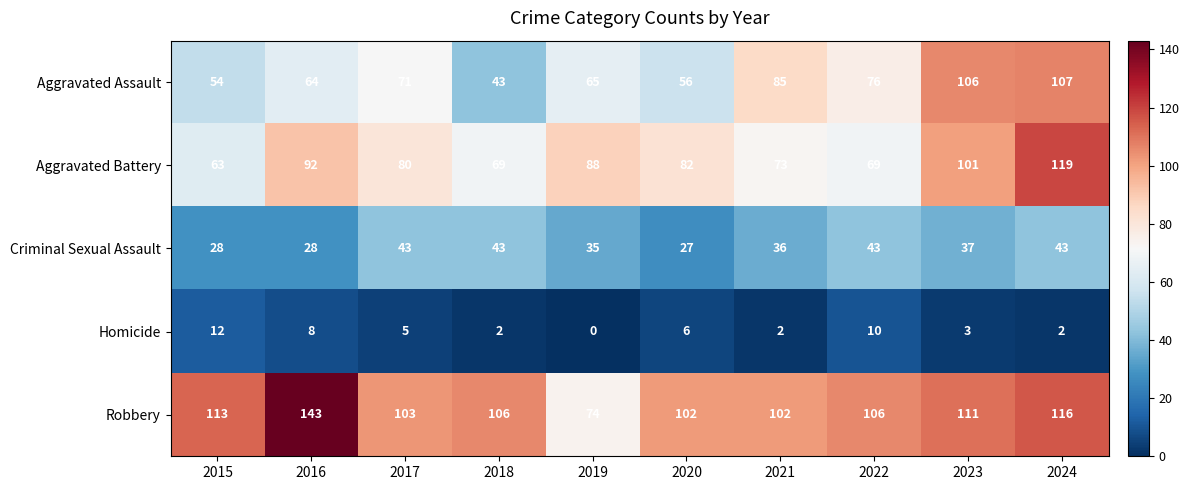

Which series has the largest total across all categories?

Robbery